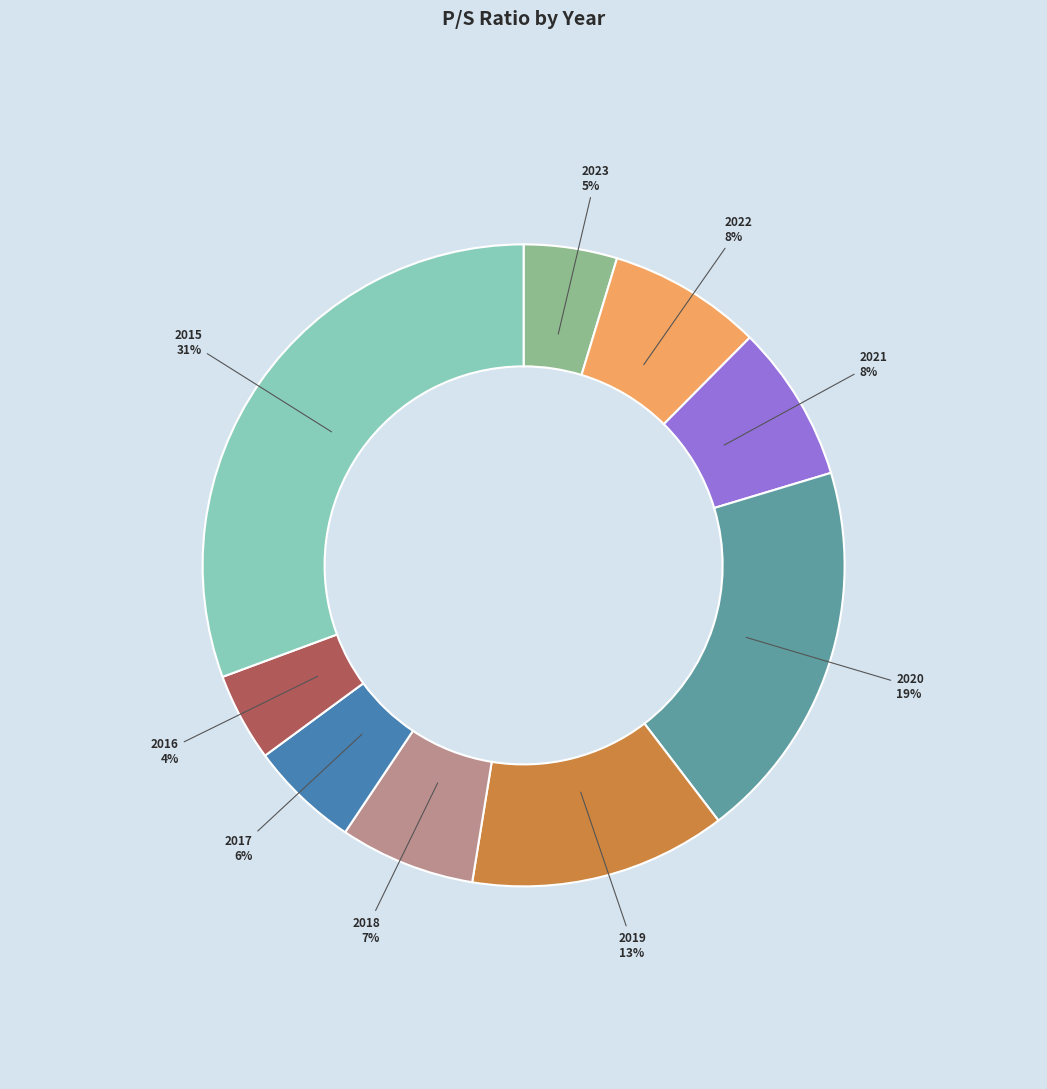

Count the number of slices in the pie.

9